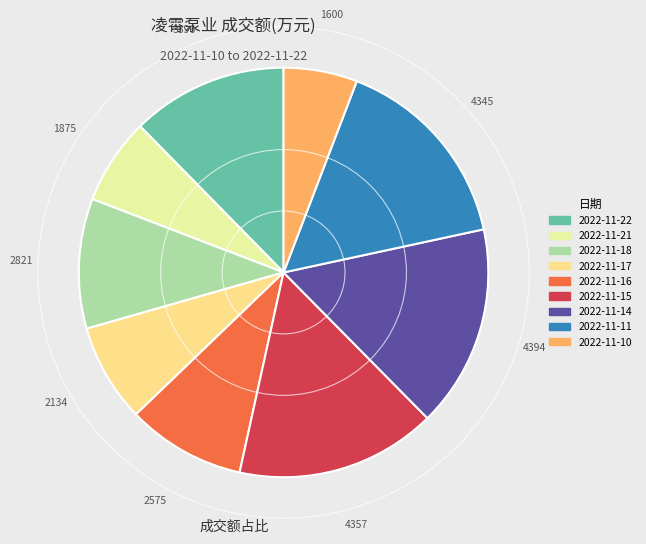

How many segments does this pie chart have?

9